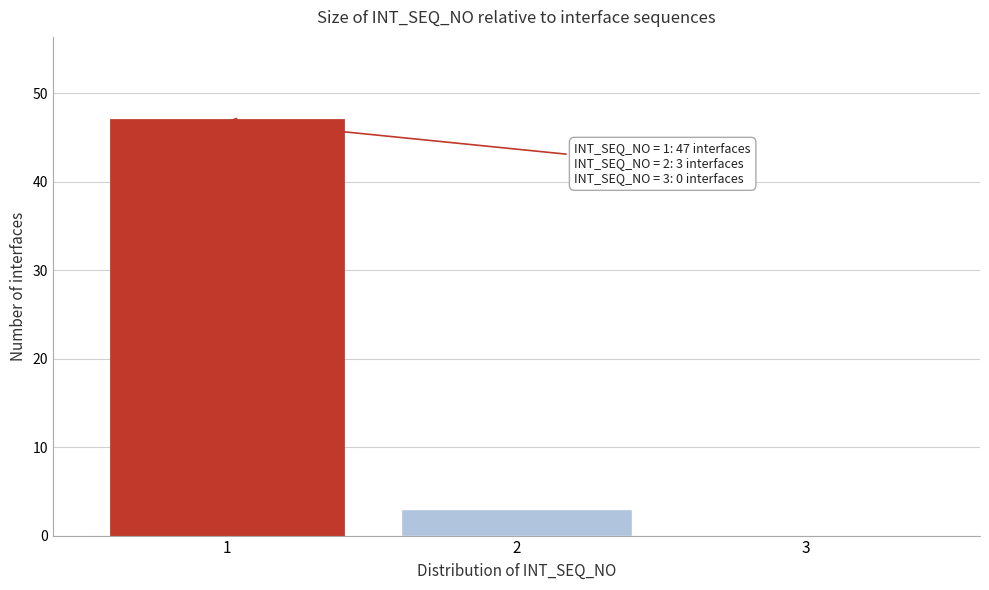

Reading left to right, list all the values displayed in this chart.

1=47	2=3	3=0